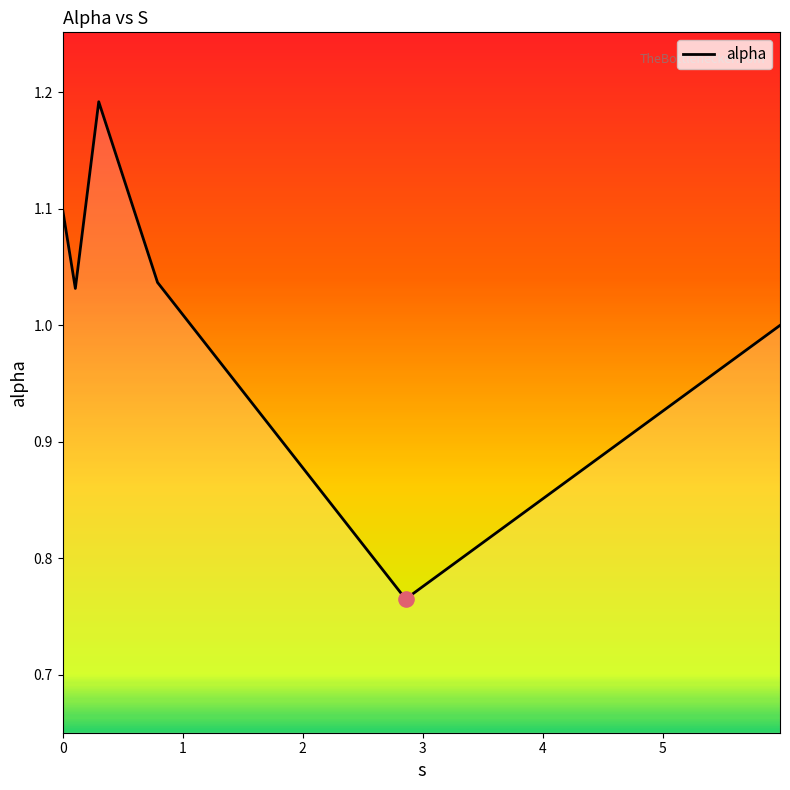

What is the sum of all values?

6.1